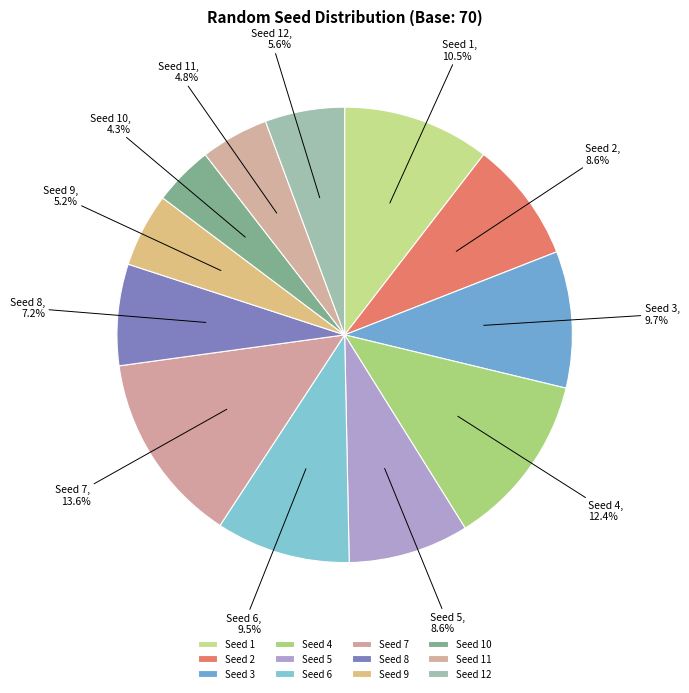

Is there a majority slice in this chart?

No